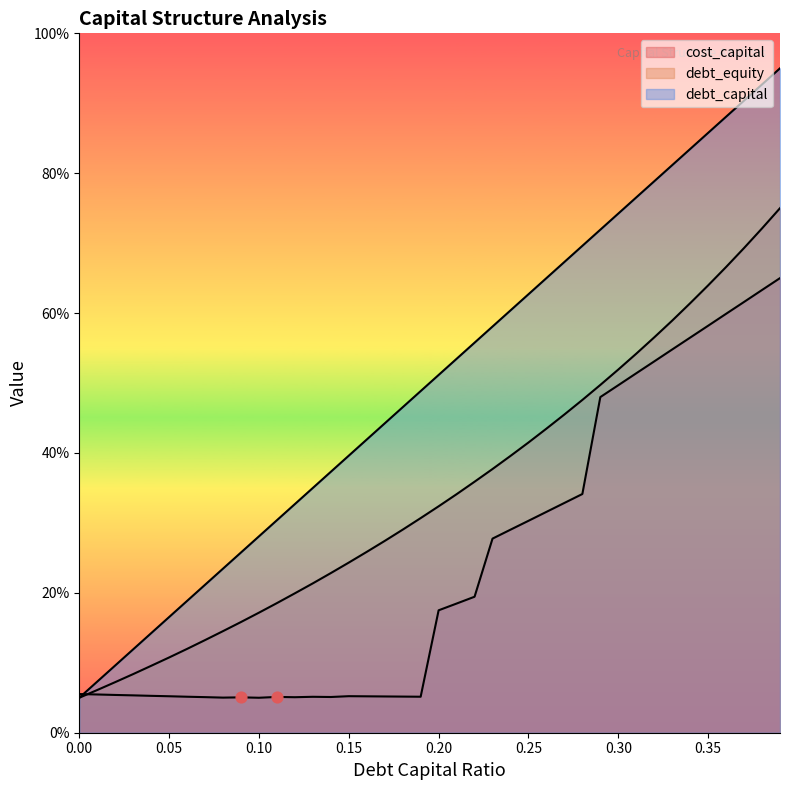

Which series has the widest spread of Y values?

debt_capital